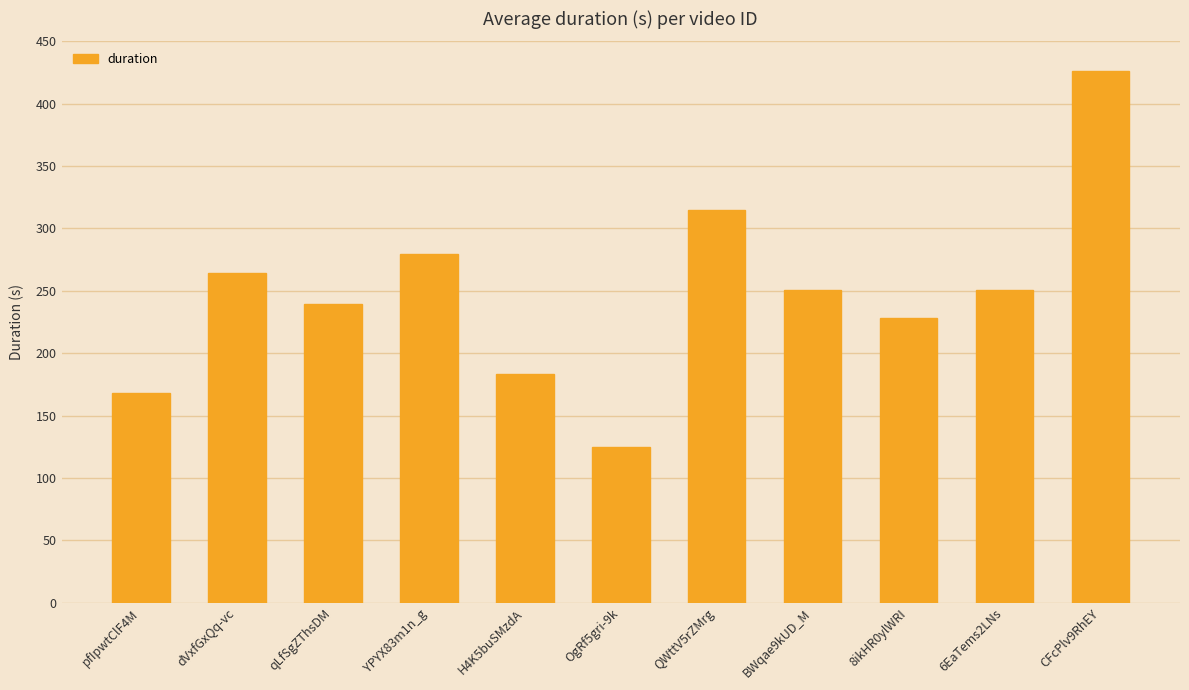

What is the label of the 1st bar from the right?

CFcPlv9RhEY